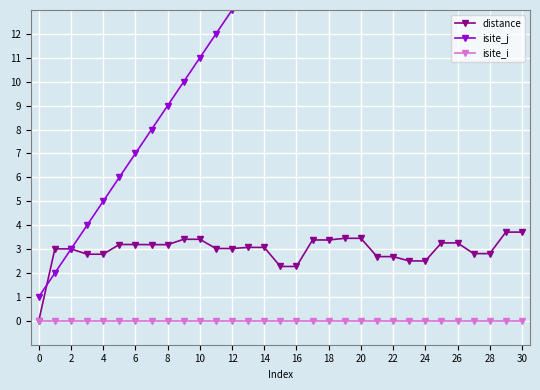

What is the spread (max minus min) of values at 17?

18.0